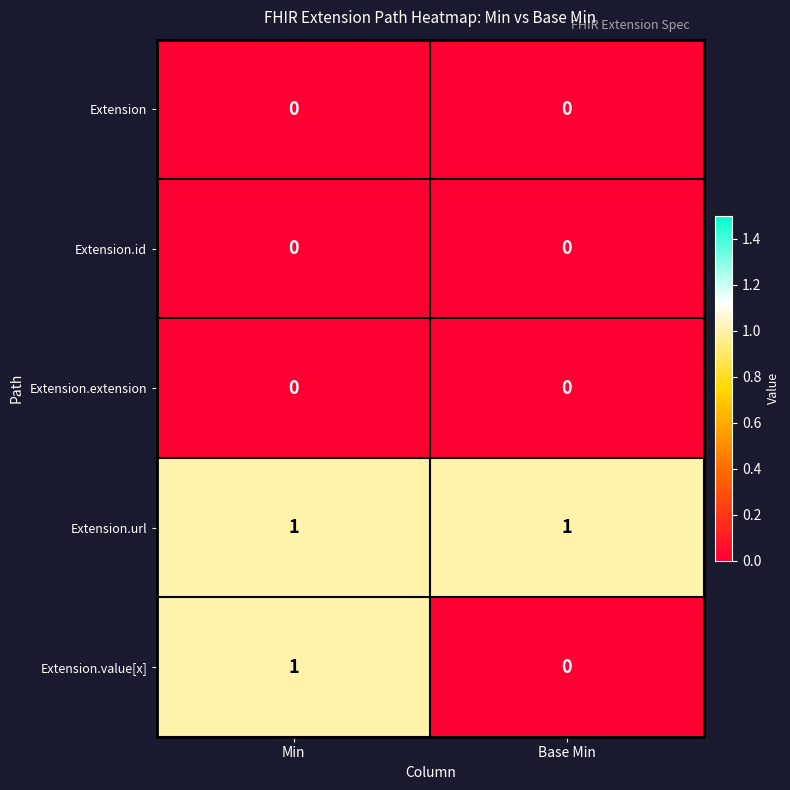

True or false: Extension has a value of 0 at Min.

True